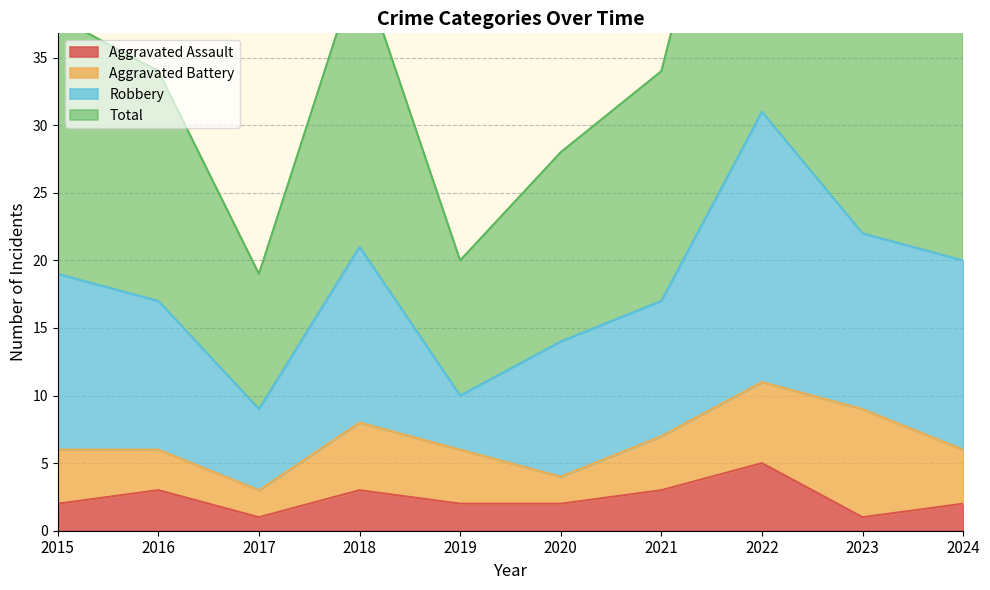

What is the maximum value for Aggravated Assault?

5